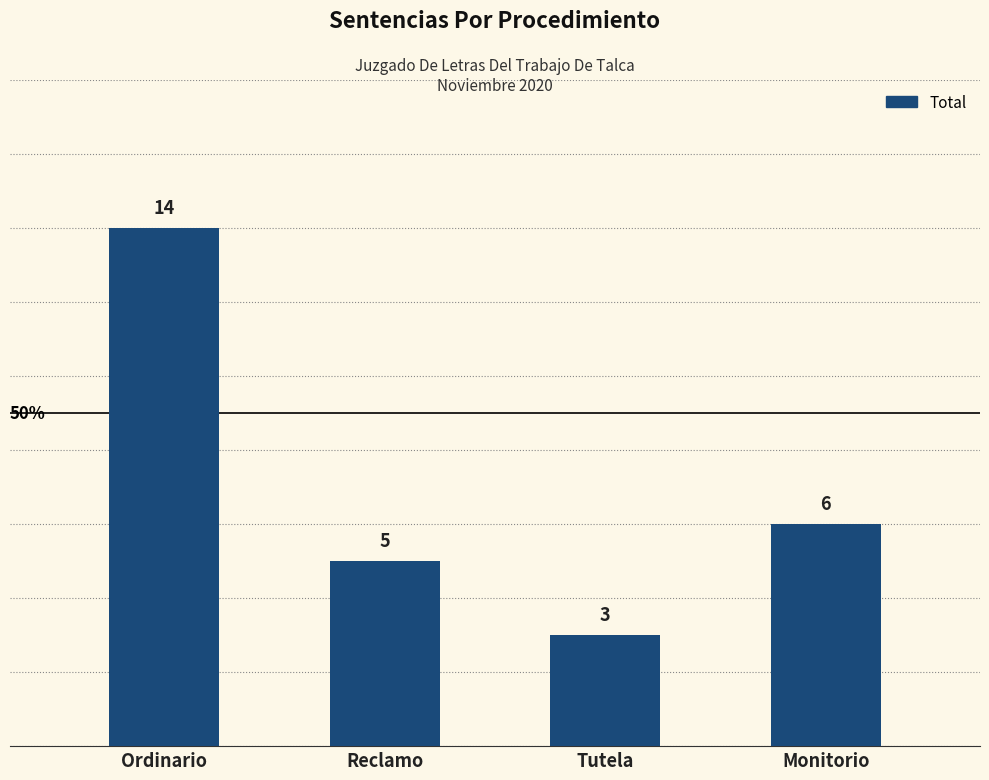

Is it true that the value at Ordinario is 14?

True